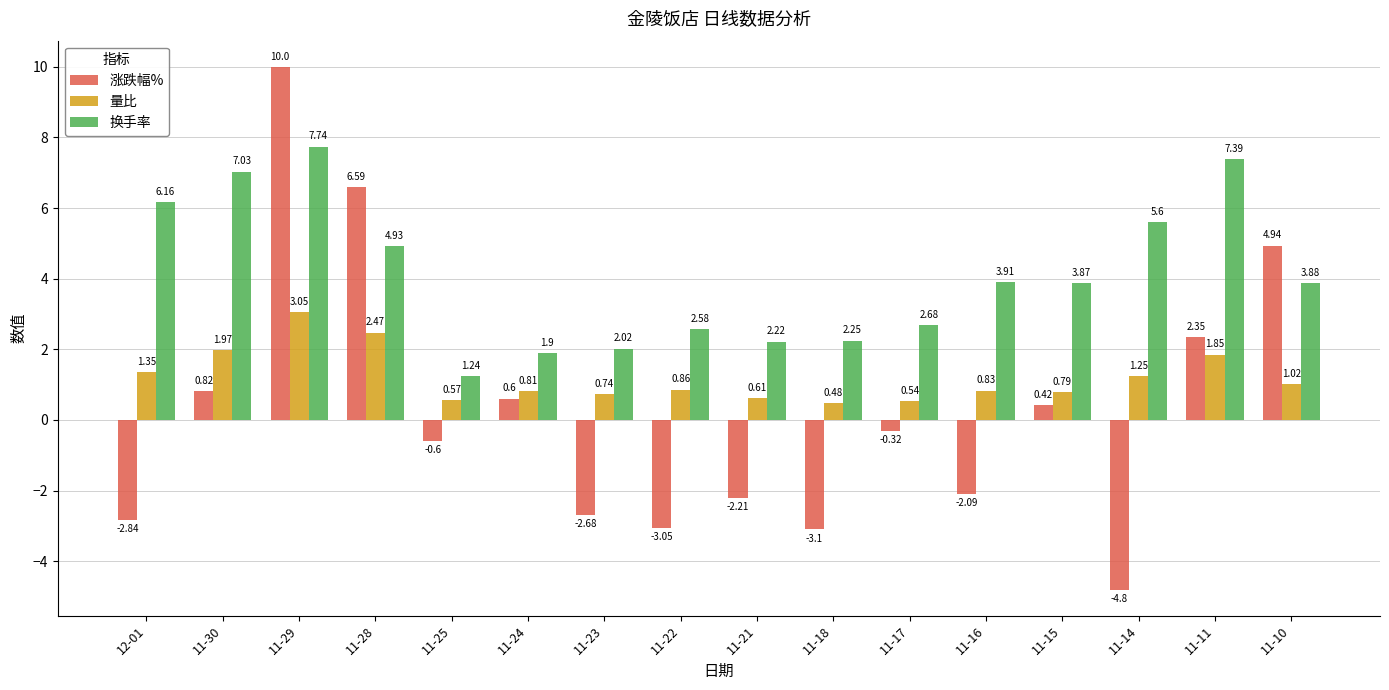

Which category has the lowest value across all series?

11-14